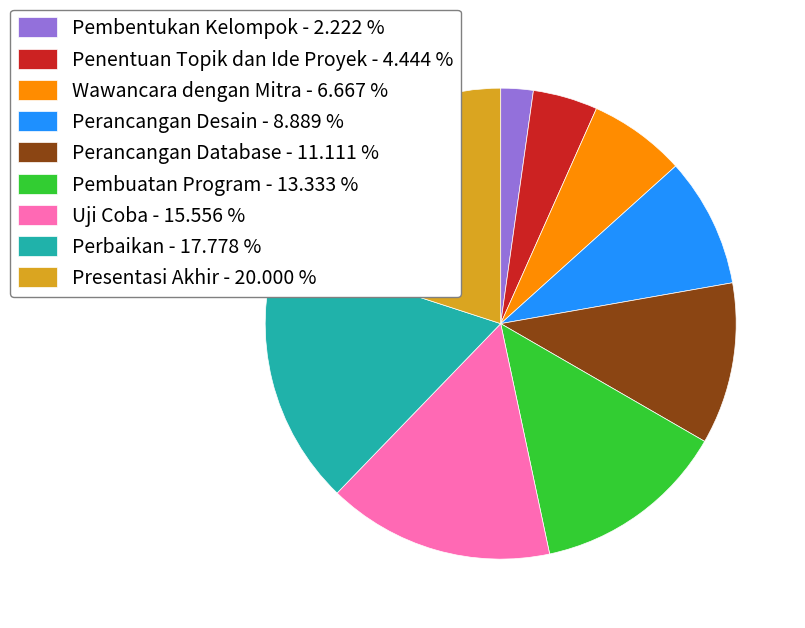

The Presentasi Akhir slice represents 7% of the pie. True or false?

False